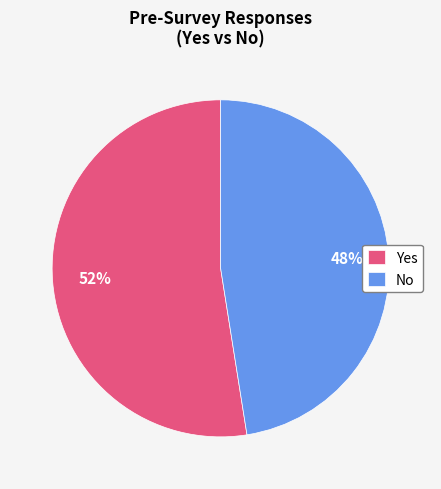

Which category has the biggest portion of the pie?

Yes